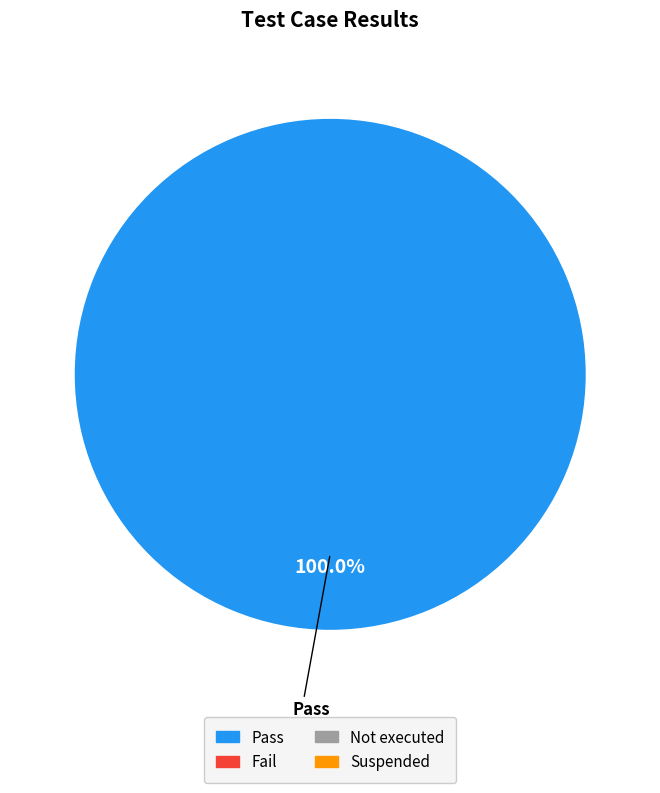

Rank the categories by value from lowest to highest.

Fail, Not executed, Suspended, Pass